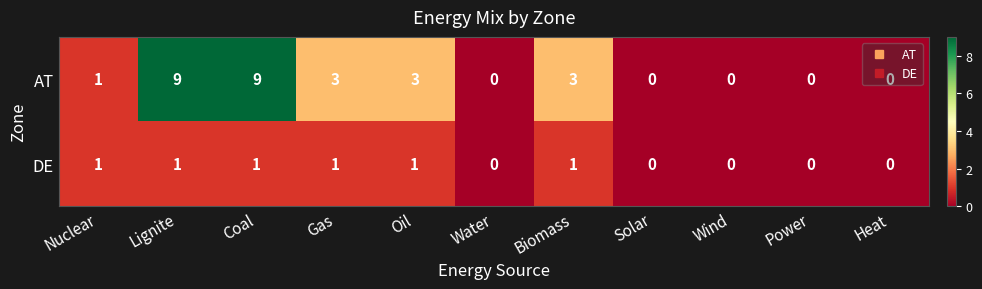

Which series has the widest spread of values?

AT